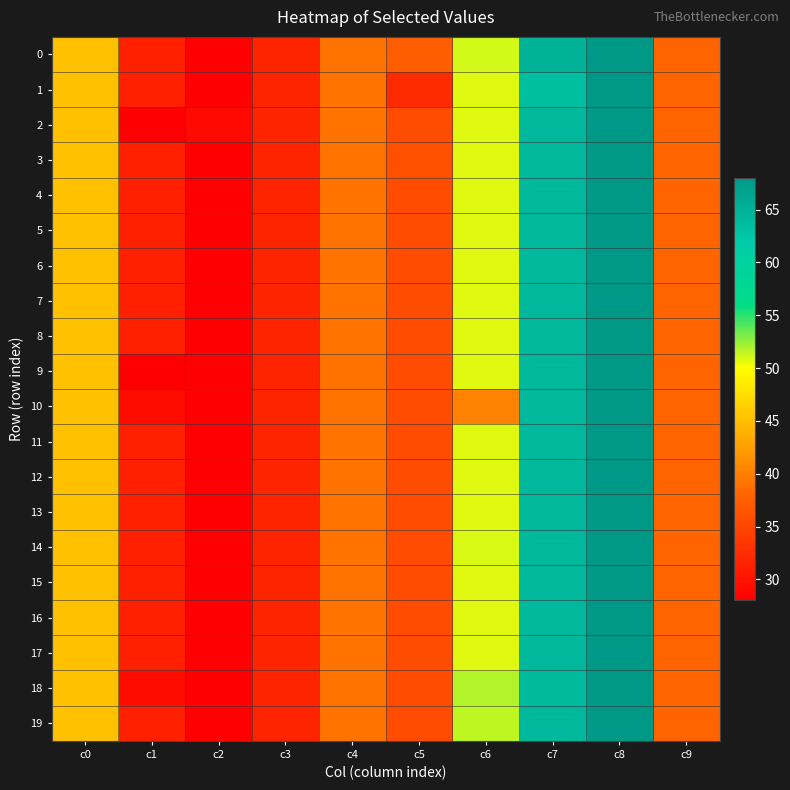

What is the total value across all series at c8?

1360.0